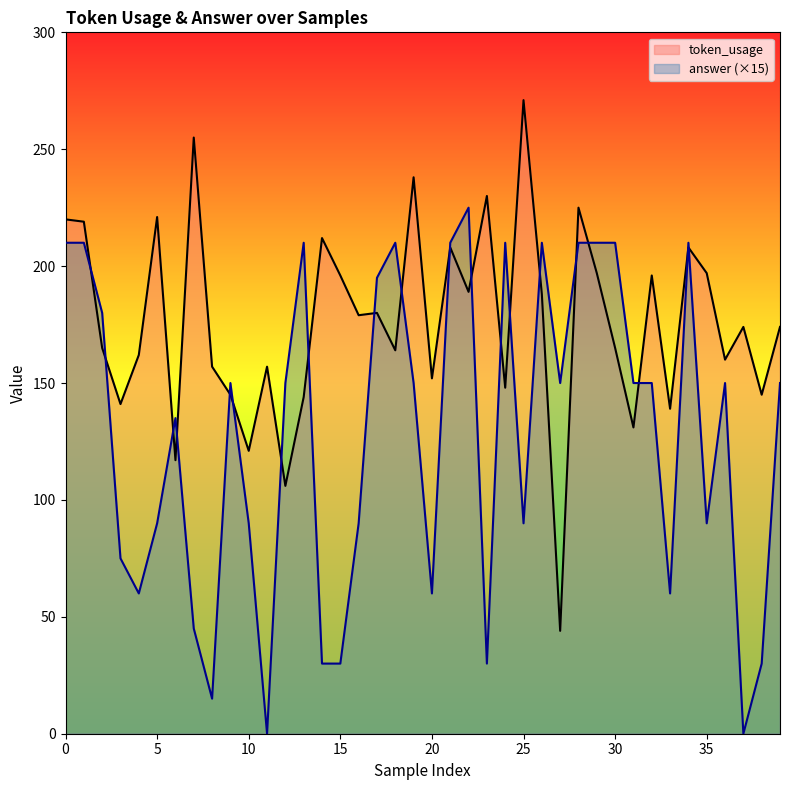

Between 29 and 10, which is larger?

29